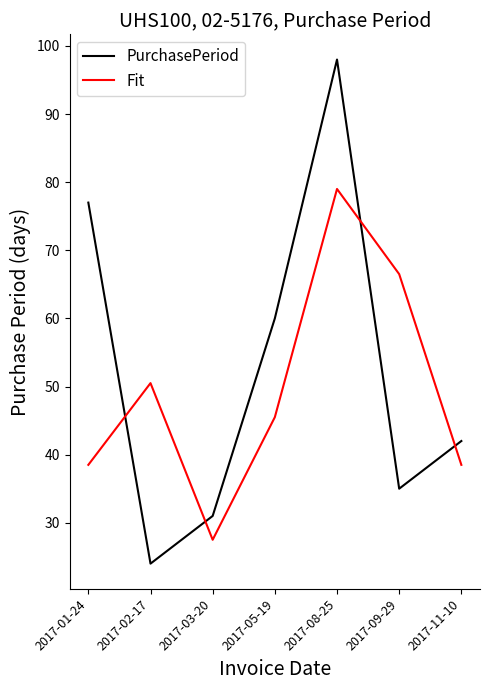

True or false: Fit has a value of 79.0 at 2017-08-25.

True